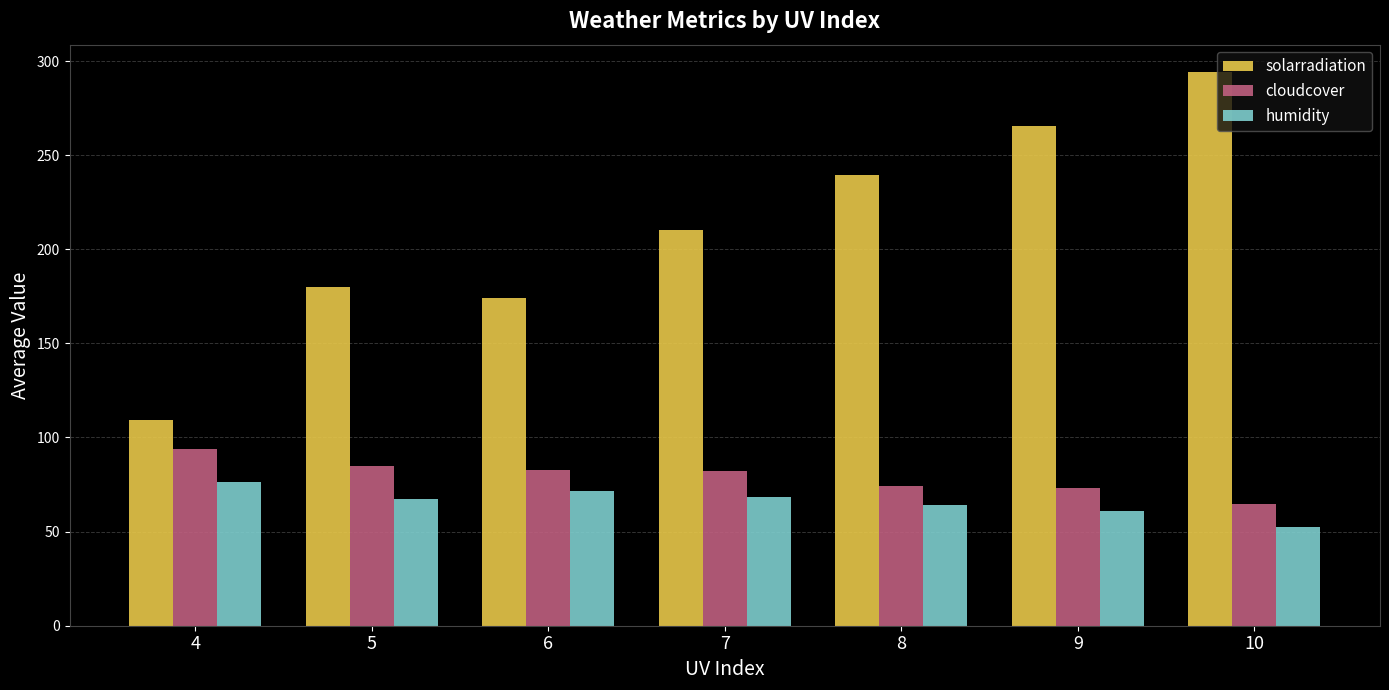

Which series has the largest total across all categories?

solarradiation